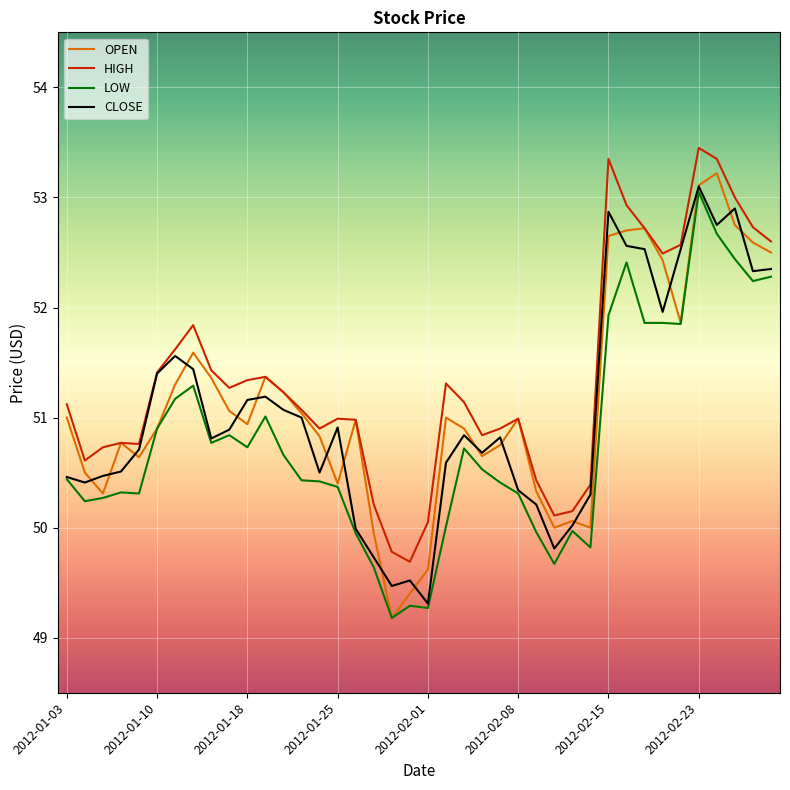

What is the greatest value displayed?

53.5